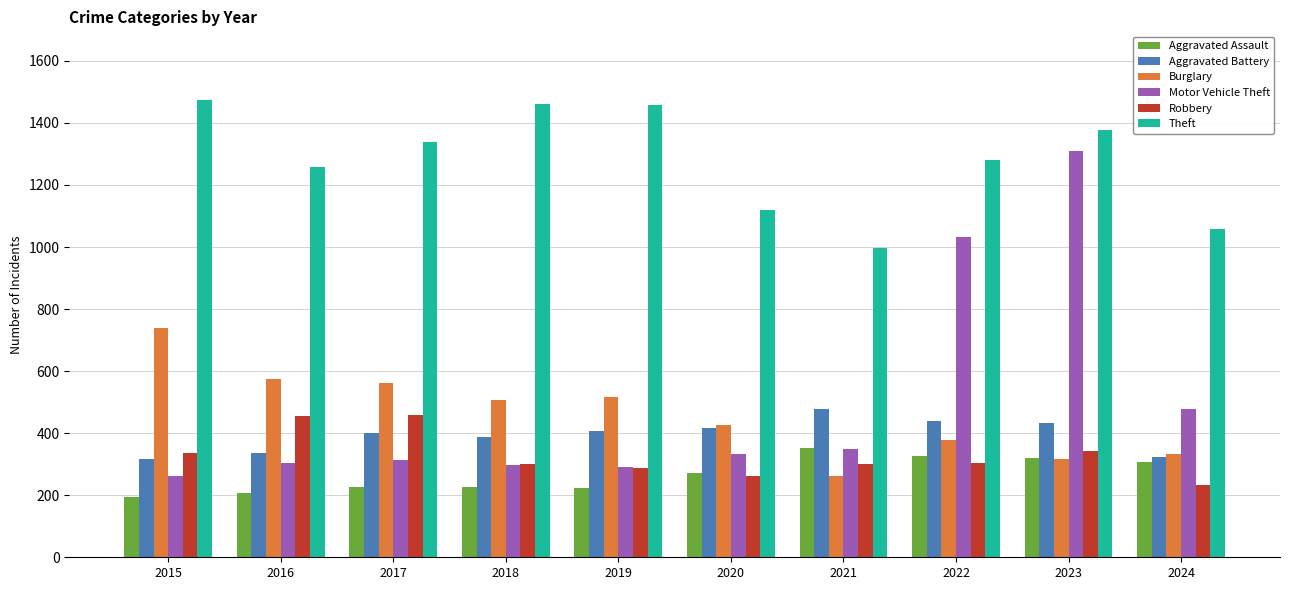

At which label does Aggravated Assault reach its peak?

2021